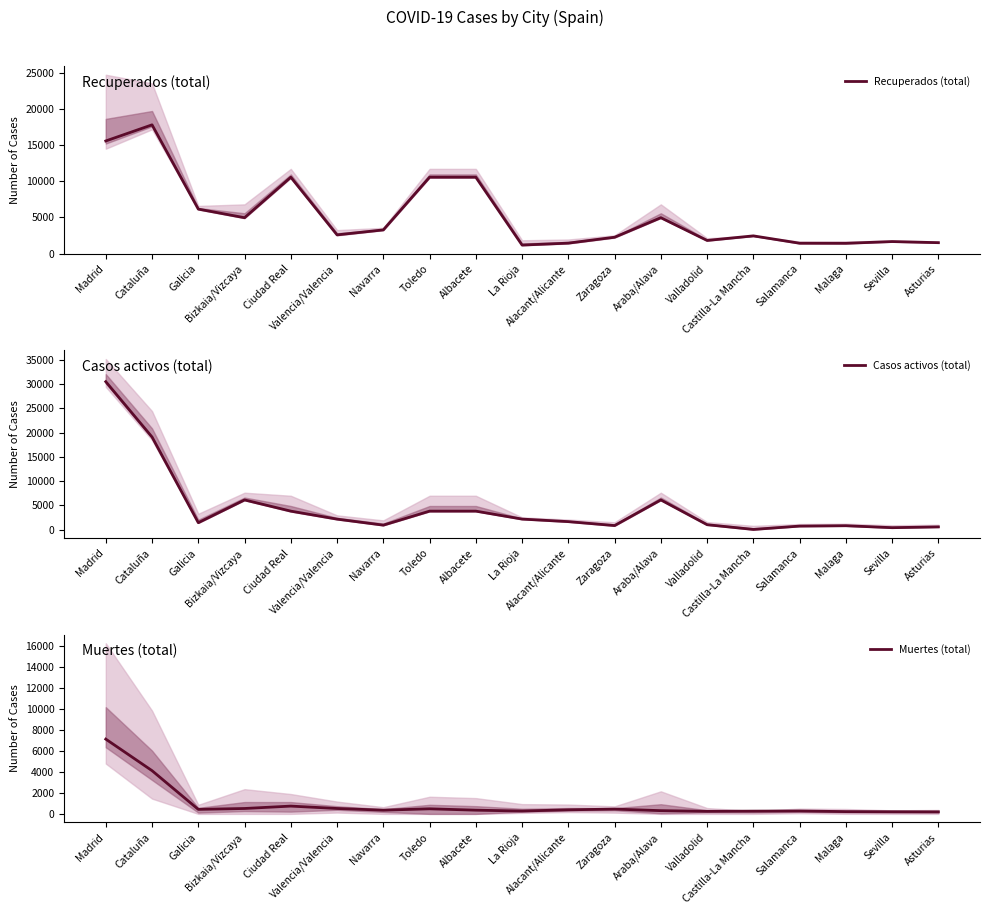

Reading left to right, what are all the values shown in this chart?

Recuperados (total): Madrid=15550	Cataluña=17777	Galicia=6142	Bizkaia/Vizcaya=4953	Ciudad Real=10545	Valencia/Valencia=2583	Navarra=3271	Toledo=10545	Albacete=10545	La Rioja=1175	Alacant/Alicante=1443	Zaragoza=2258	Araba/Alava=4953	Valladolid=1813	Castilla-La Mancha=2446	Salamanca=1431	Malaga=1420	Sevilla=1660	Asturias=1506
Casos activos (total): Madrid=30475	Cataluña=19088	Galicia=1456	Bizkaia/Vizcaya=6144	Ciudad Real=3838	Valencia/Valencia=2194	Navarra=954	Toledo=3838	Albacete=3838	La Rioja=2201	Alacant/Alicante=1677	Zaragoza=869	Araba/Alava=6144	Valladolid=1045	Castilla-La Mancha=71	Salamanca=761	Malaga=835	Sevilla=432	Asturias=596
Muertes (total): Madrid=7132	Cataluña=4123	Galicia=430	Bizkaia/Vizcaya=515	Ciudad Real=743	Valencia/Valencia=515	Navarra=354	Toledo=484	Albacete=354	La Rioja=272	Alacant/Alicante=388	Zaragoza=458	Araba/Alava=308	Valladolid=243	Castilla-La Mancha=263	Salamanca=276	Malaga=217	Sevilla=207	Asturias=196